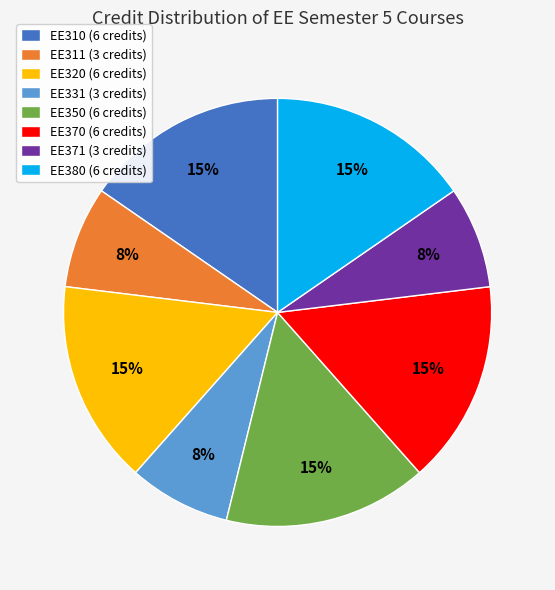

Count the number of slices in the pie.

8